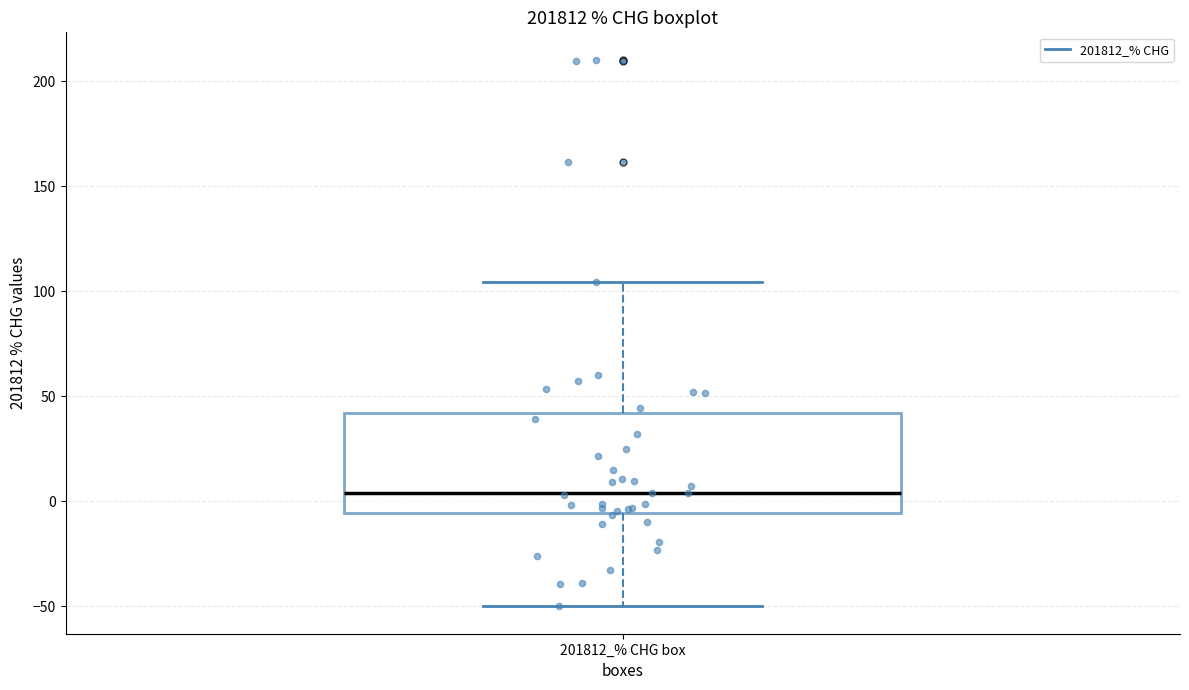

Read this box plot against the y-axis: the position of the median line, the range covered by the box, and the ends of both whiskers. The values are not printed on the chart, so give them approximately, as read against the axis.

median 5, box -5 to 40, whiskers -50 to 105